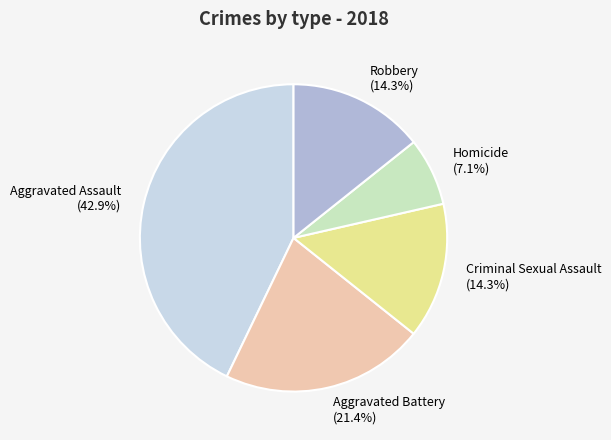

Does Robbery account for over 50% of the chart?

No